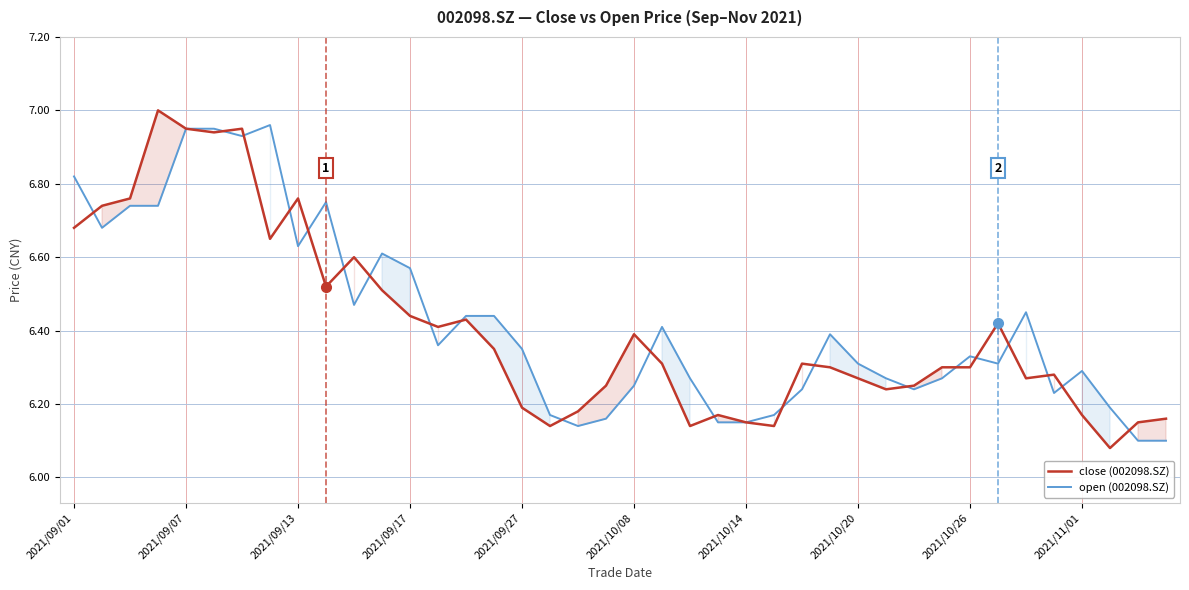

The value of open (002098.SZ) at 2021/09/07 is 9.6. True or false?

False